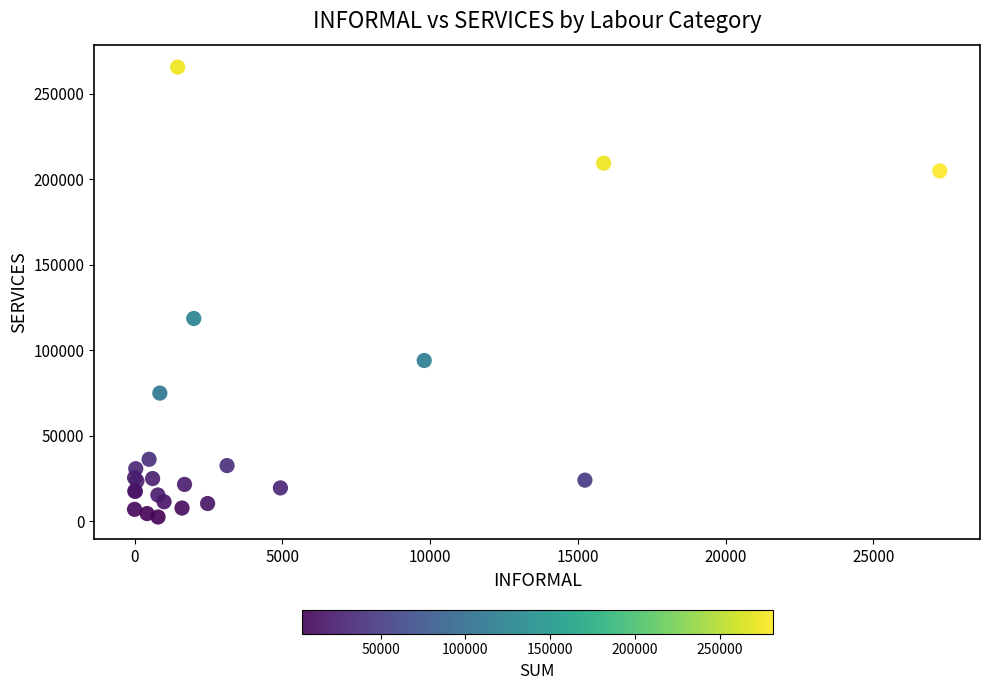

What Y value in the scatter plot is closest to 134026?

118557.1